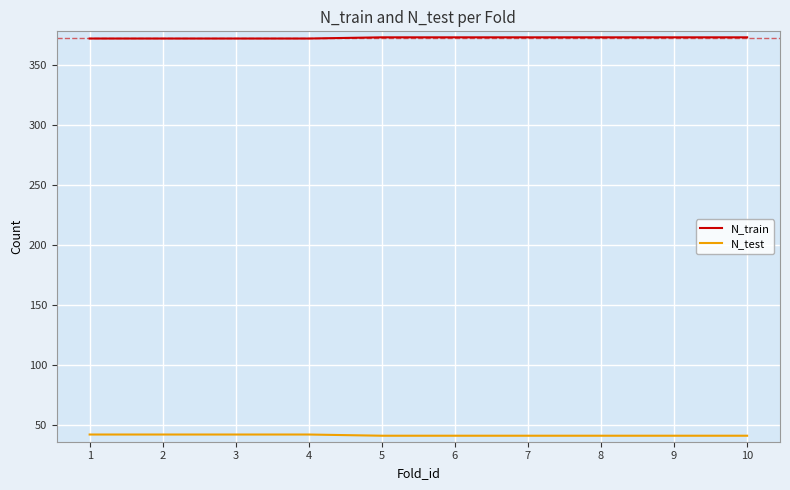

What is the minimum value for N_train?

372